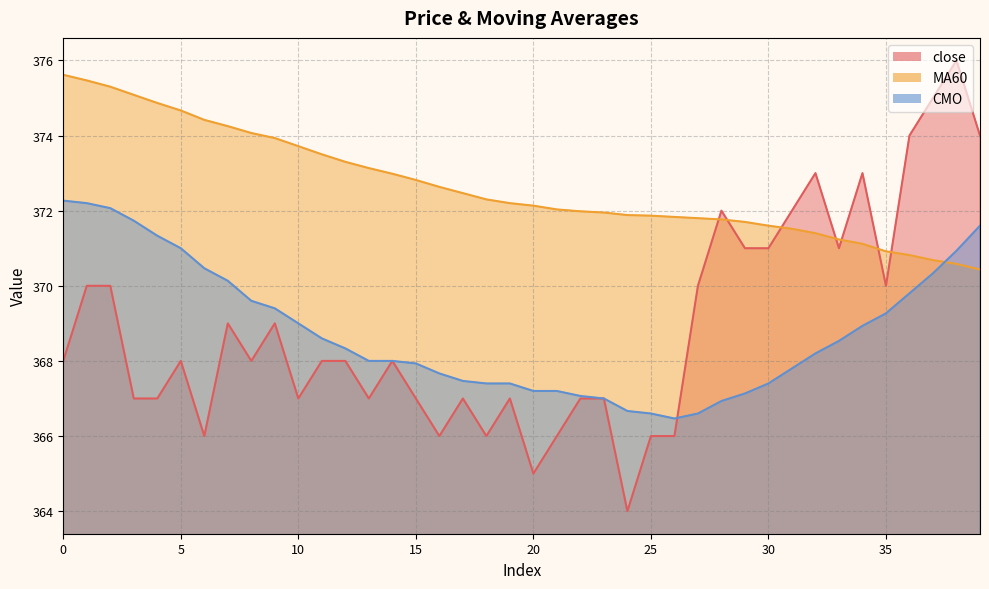

At which category does close reach its first local valley?

6